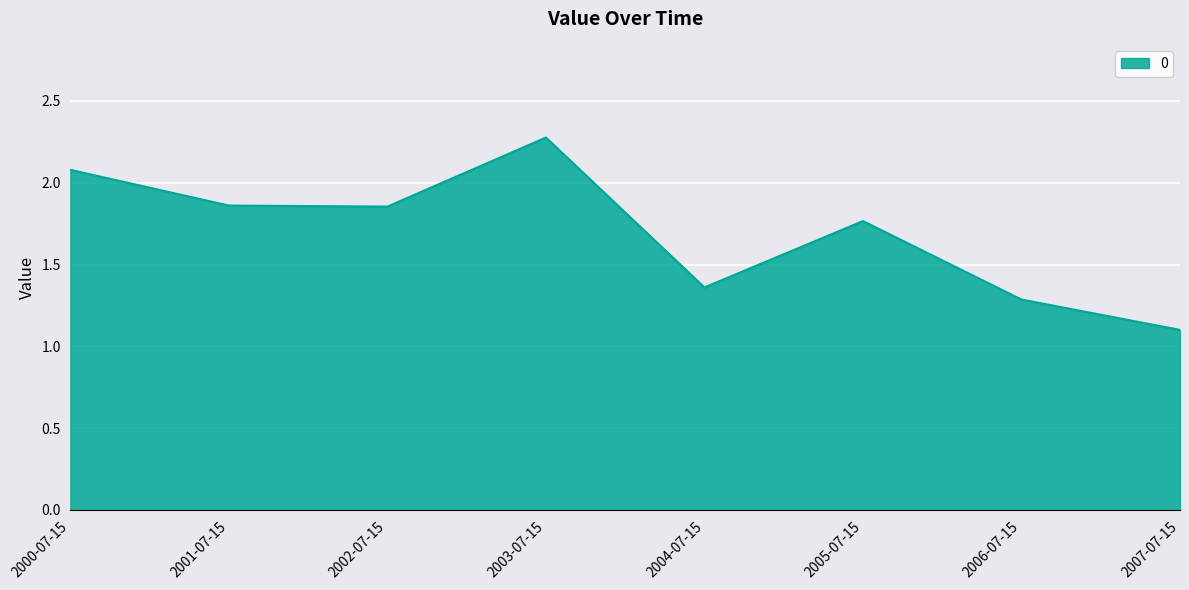

At which label is the value closest to 1?

2007-07-15